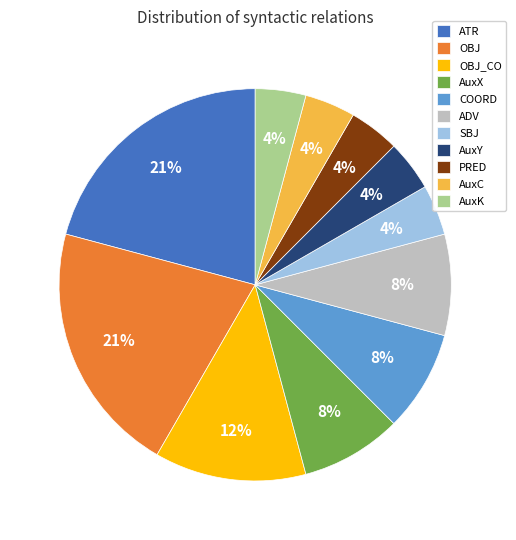

Is it true that PRED is 4% of the pie?

True